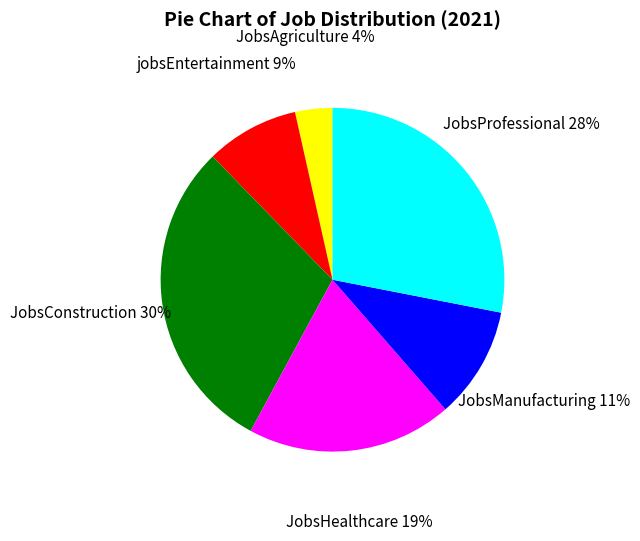

What is the ratio of the value at JobsHealthcare to the value at JobsAgriculture?

5.5